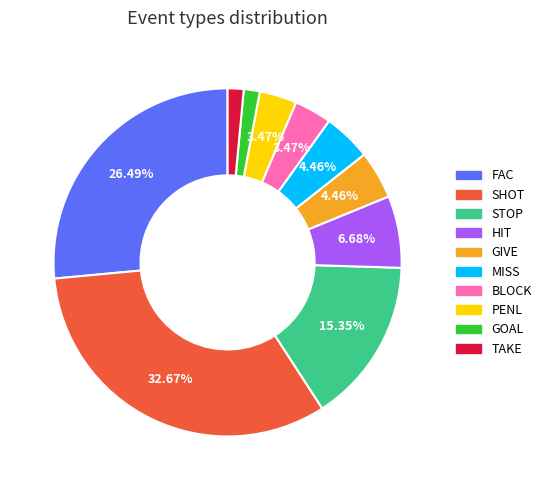

Between HIT and FAC, which is larger?

FAC